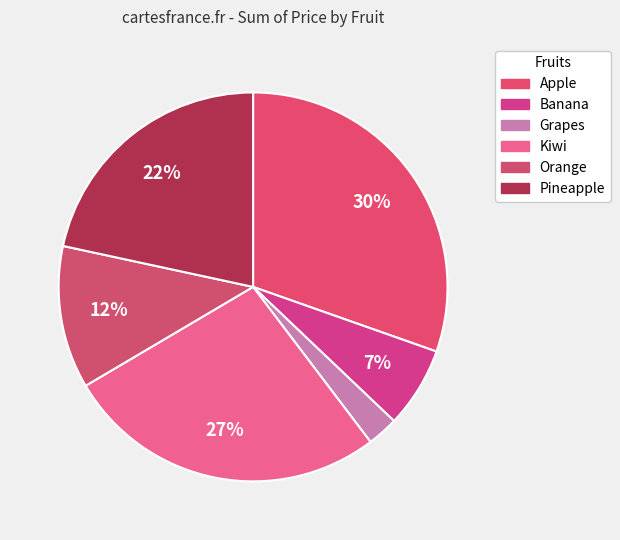

The Apple slice represents 30% of the pie. True or false?

True